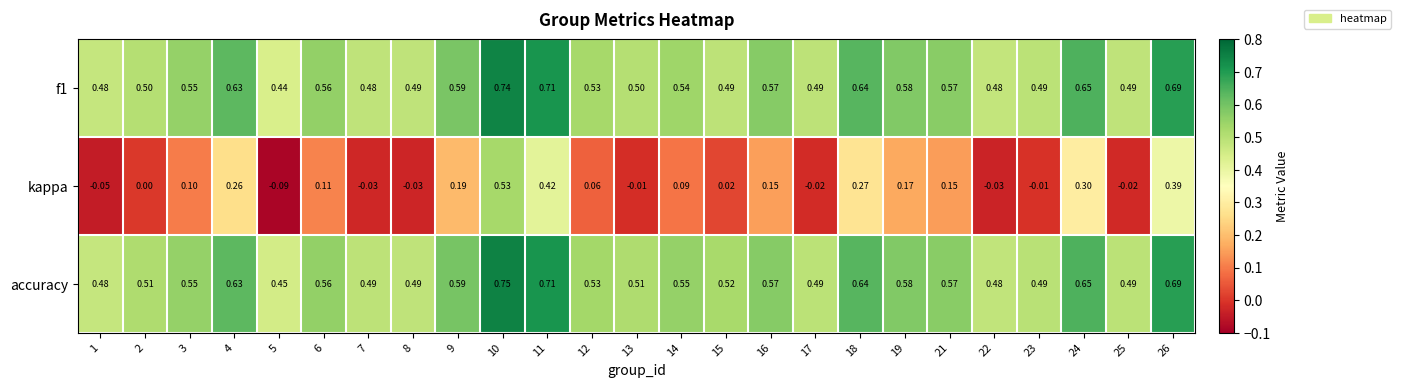

What is the spread (max minus min) of values at 5?

0.5